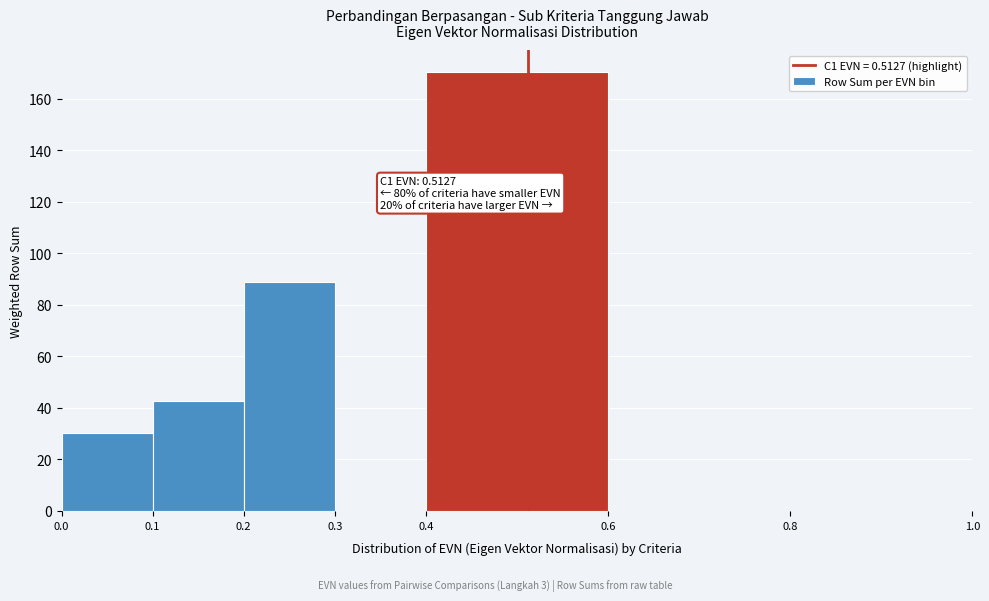

Over which range of the x-axis is the bar tallest?

0.4 to 0.6